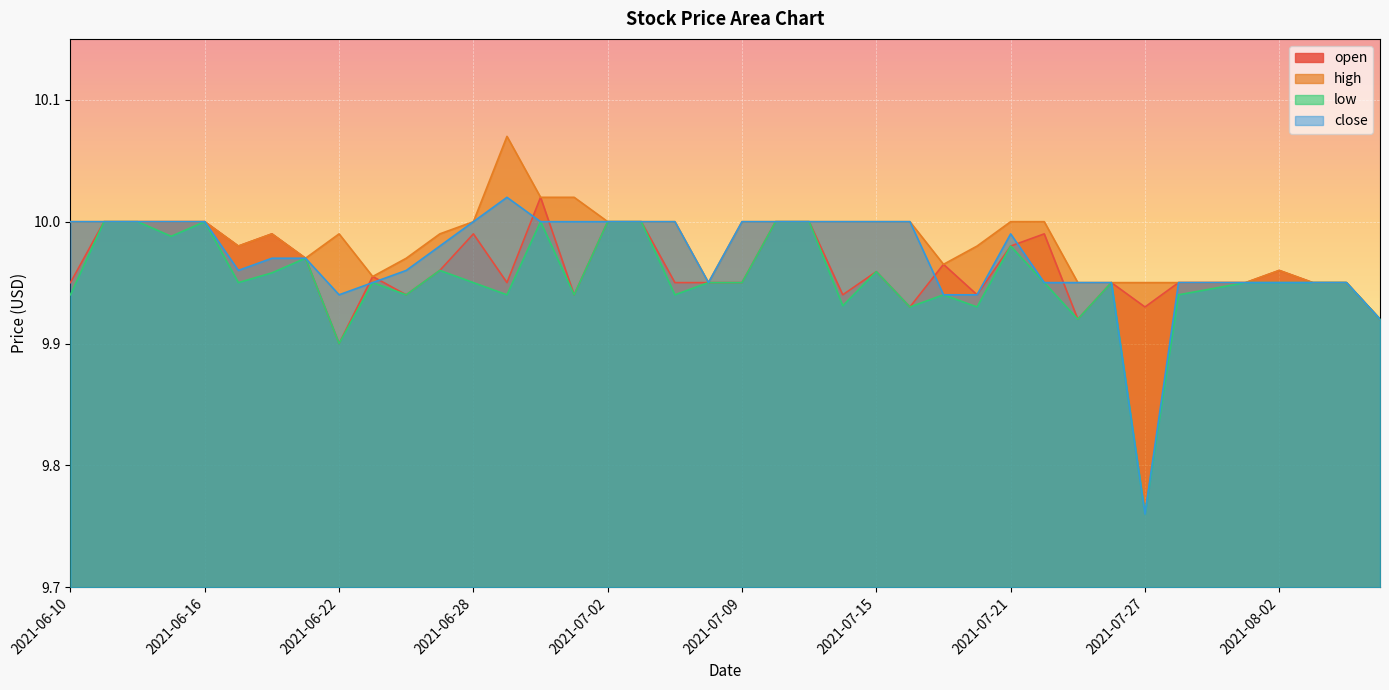

List the series in order of their overall mean, highest first.

high, close, open, low